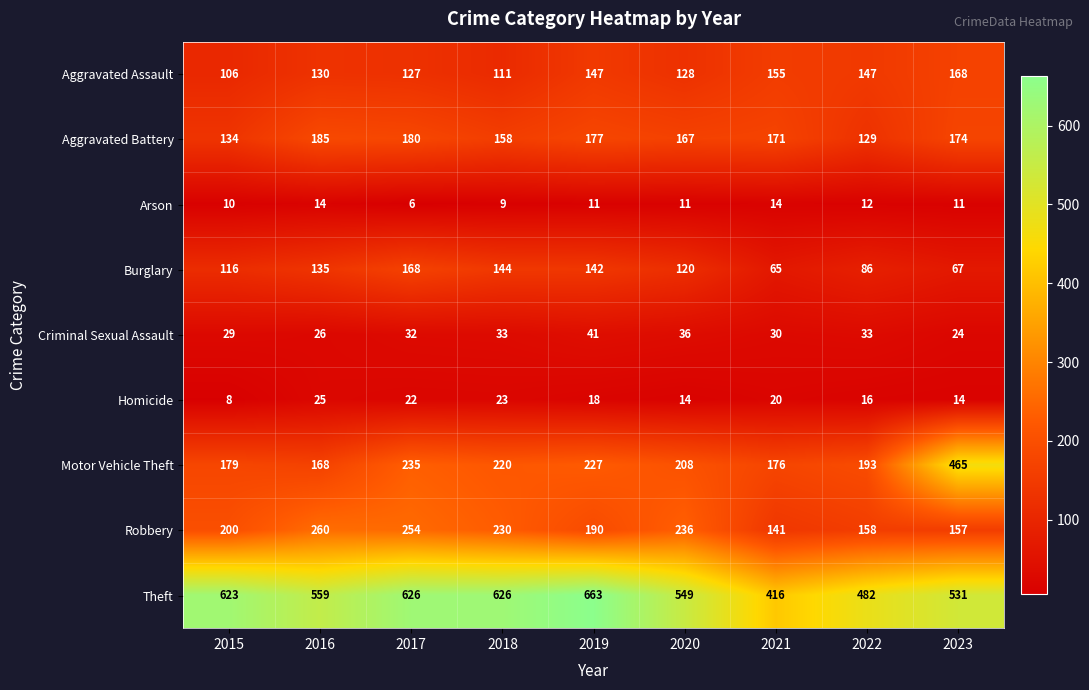

Where is Criminal Sexual Assault nearest to the value 32?

2017